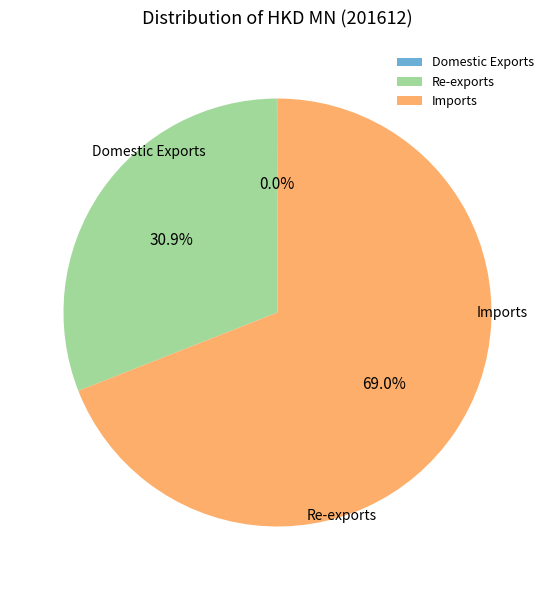

What percentage is the Re-exports slice, to the nearest percent?

31%